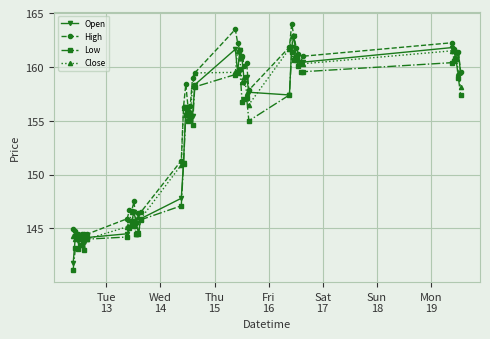

What is the smallest value displayed?

141.2